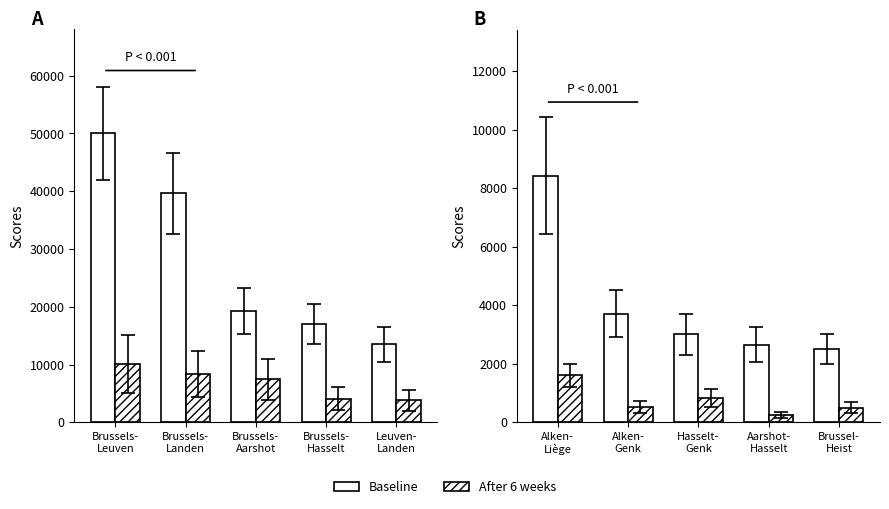

Rank the categories by Baseline value from lowest to highest.

Brussel- Heist, Aarshot- Hasselt, Hasselt- Genk, Alken- Genk, Alken- Liège